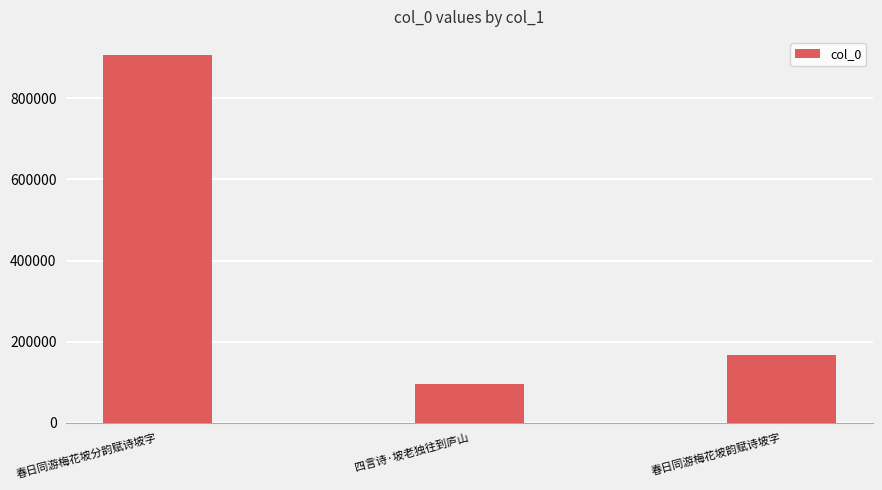

What is the ratio of the value at 春日同游梅花坡韵赋诗坡字 to the value at 四言诗·坡老独往到庐山?

1.8